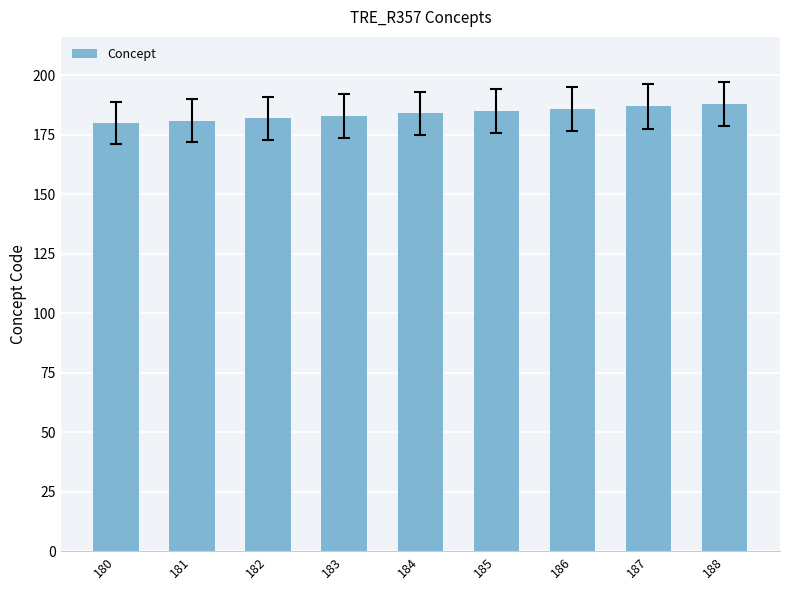

Are the bars grouped side by side (vs. stacked)?

No